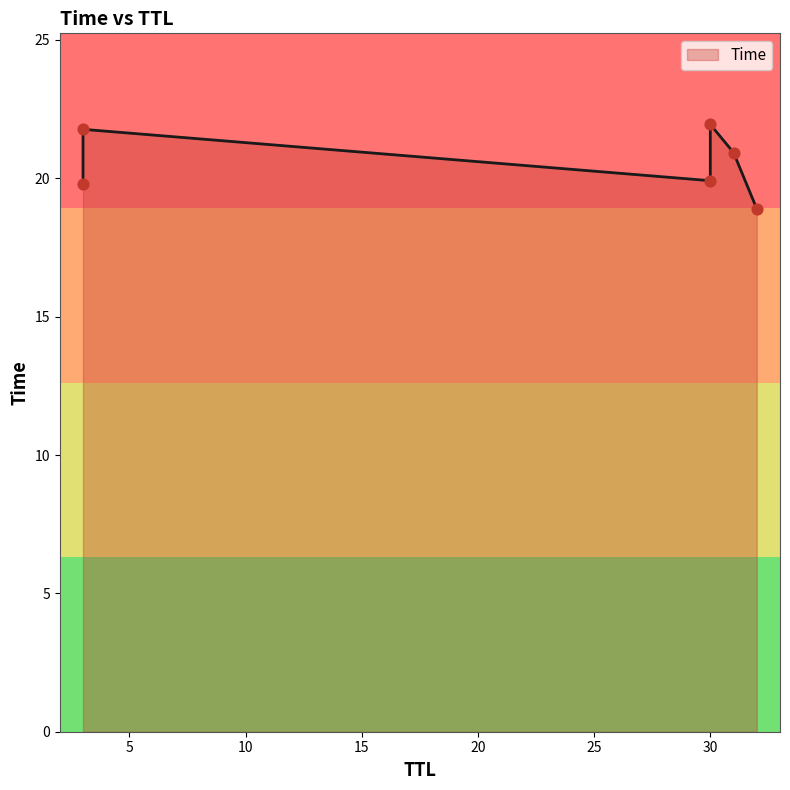

What is the change in value from 3 to 30?

+0.1